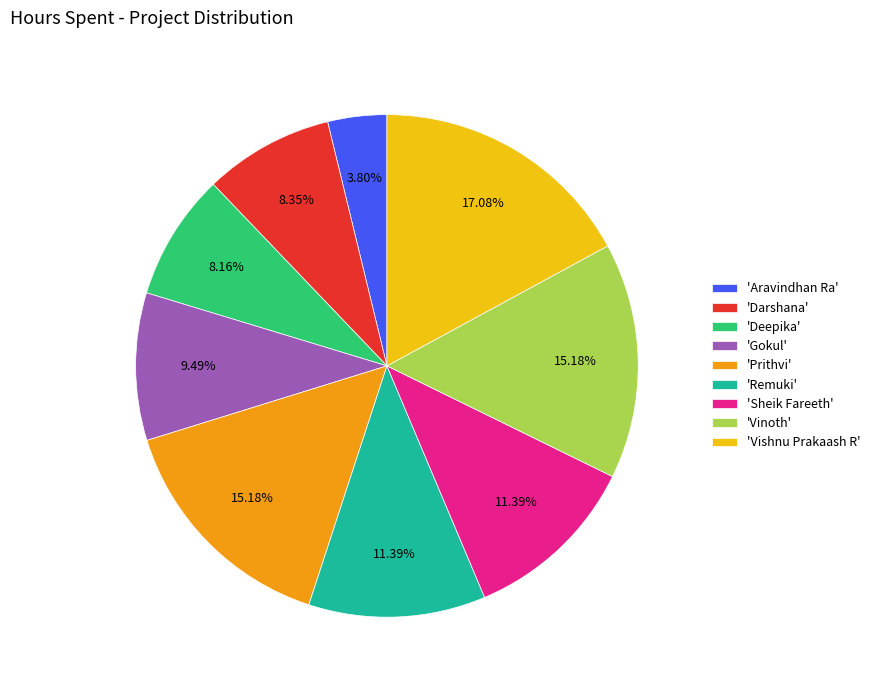

What is the ratio of the value at 'Deepika' to the value at 'Vishnu Prakaash R'?

0.5